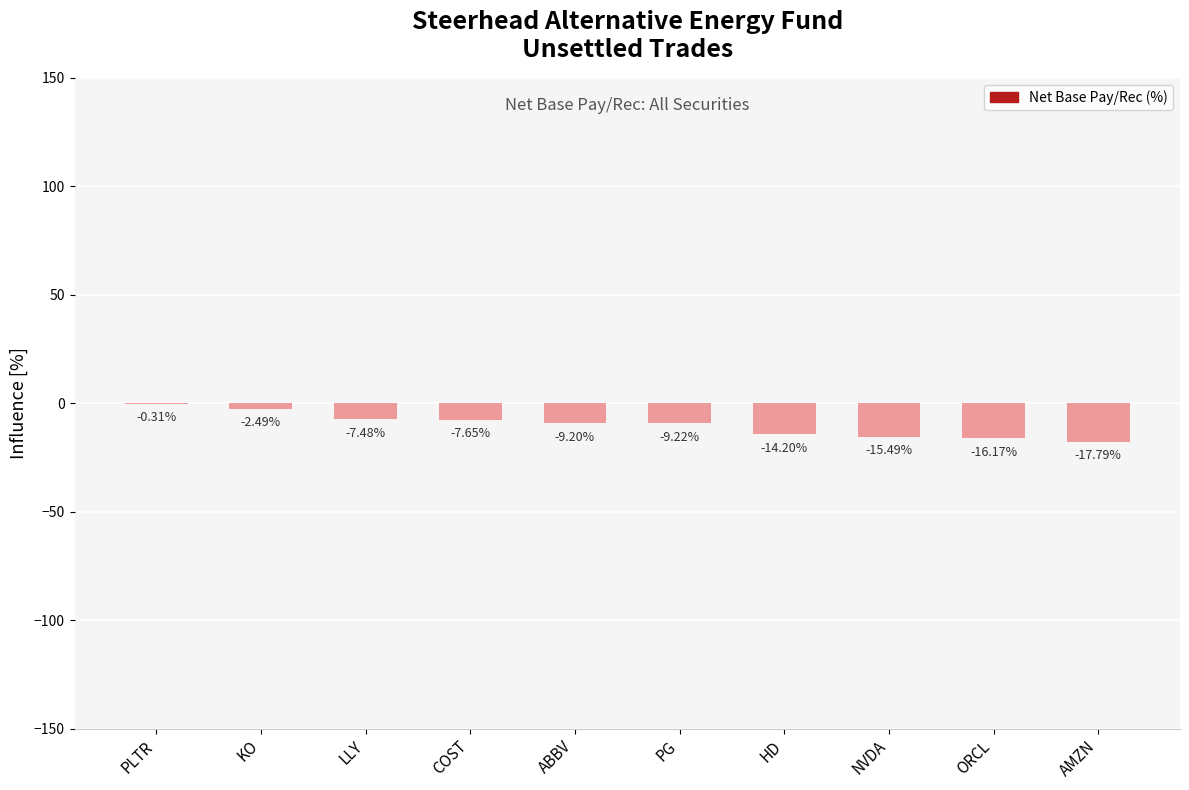

Are the bars horizontal?

No